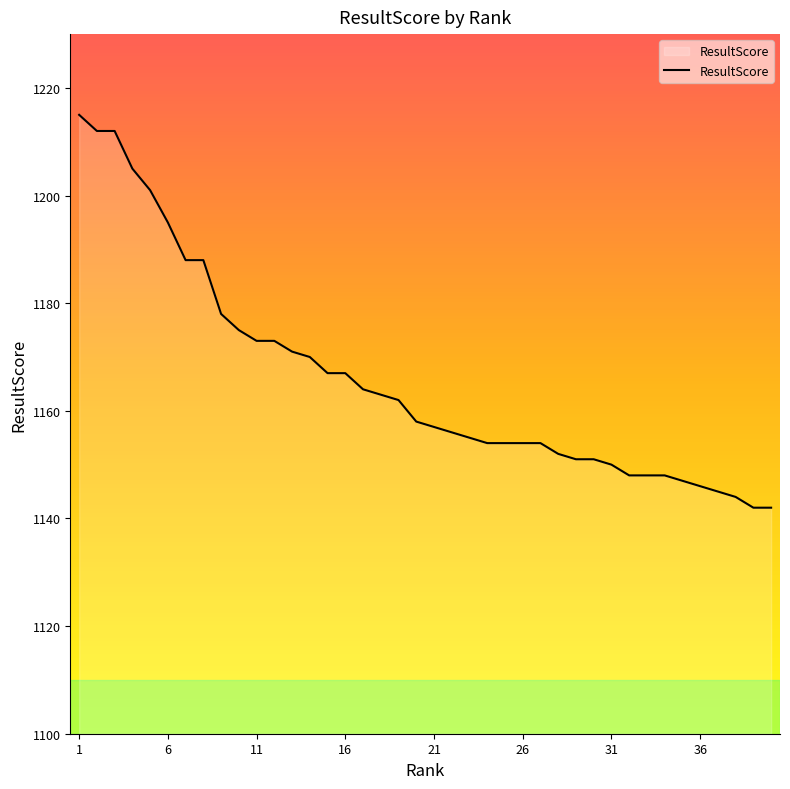

Reading left to right, what are all the values shown in this chart?

1215	1212	1212	1205	1201	1195	1188	1188	1178	1175	1173	1173	1171	1170	1167	1167	1164	1163	1162	1158	1157	1156	1155	1154	1154	1154	1154	1152	1151	1151	1150	1148	1148	1148	1147	1146	1145	1144	1142	1142